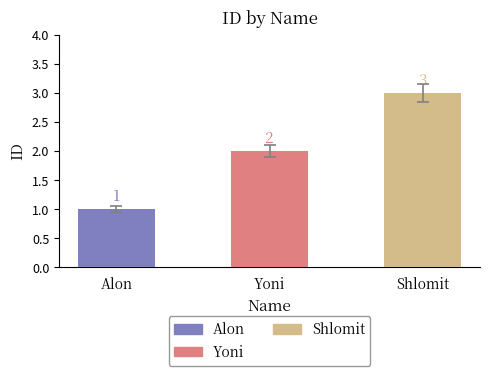

Rank the categories by value from highest to lowest.

Shlomit, Yoni, Alon